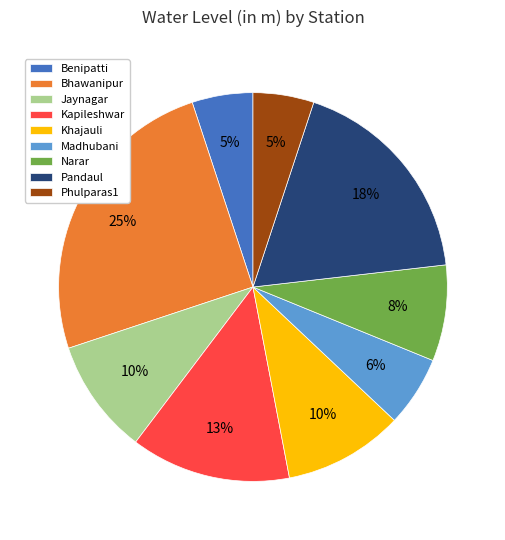

The Bhawanipur slice represents 12% of the pie. True or false?

False